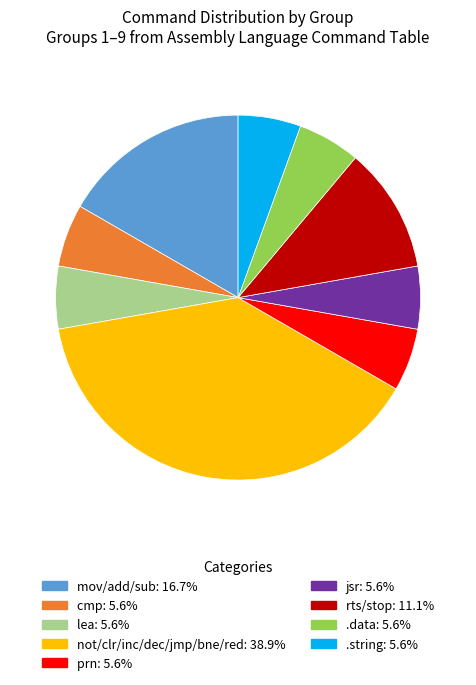

Approximately how many times larger is the value at .data compared to rts/stop?

0.5